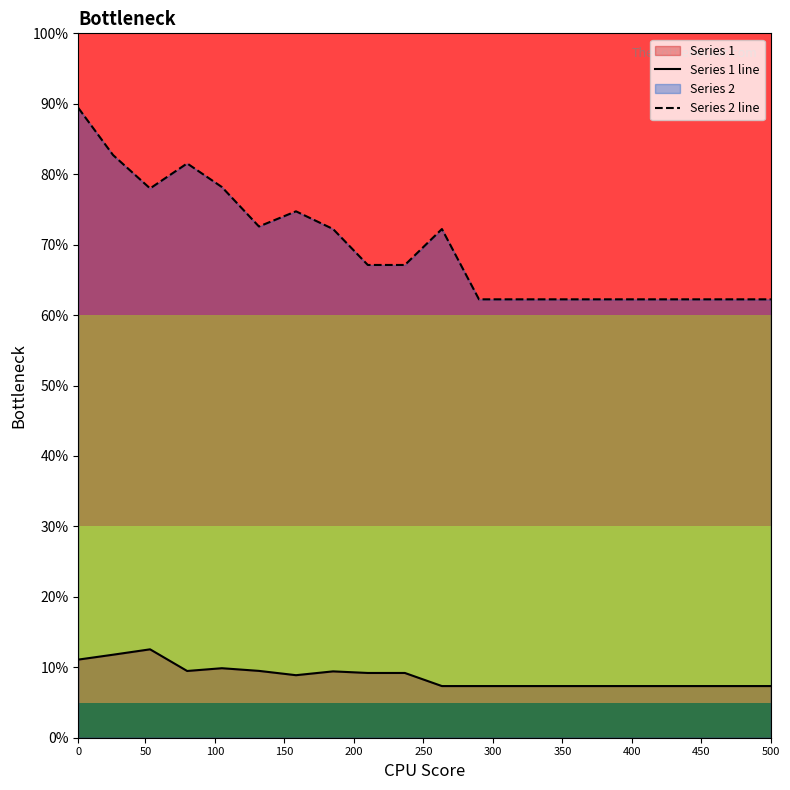

At which category does Series 1 line reach its first local valley?

150